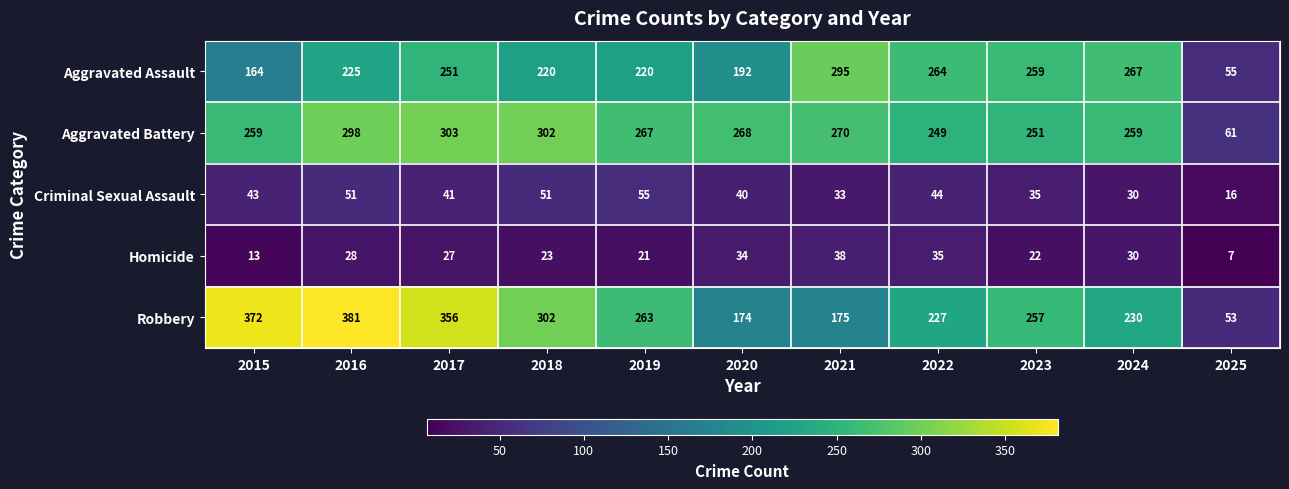

Count the number of categories in the chart.

11